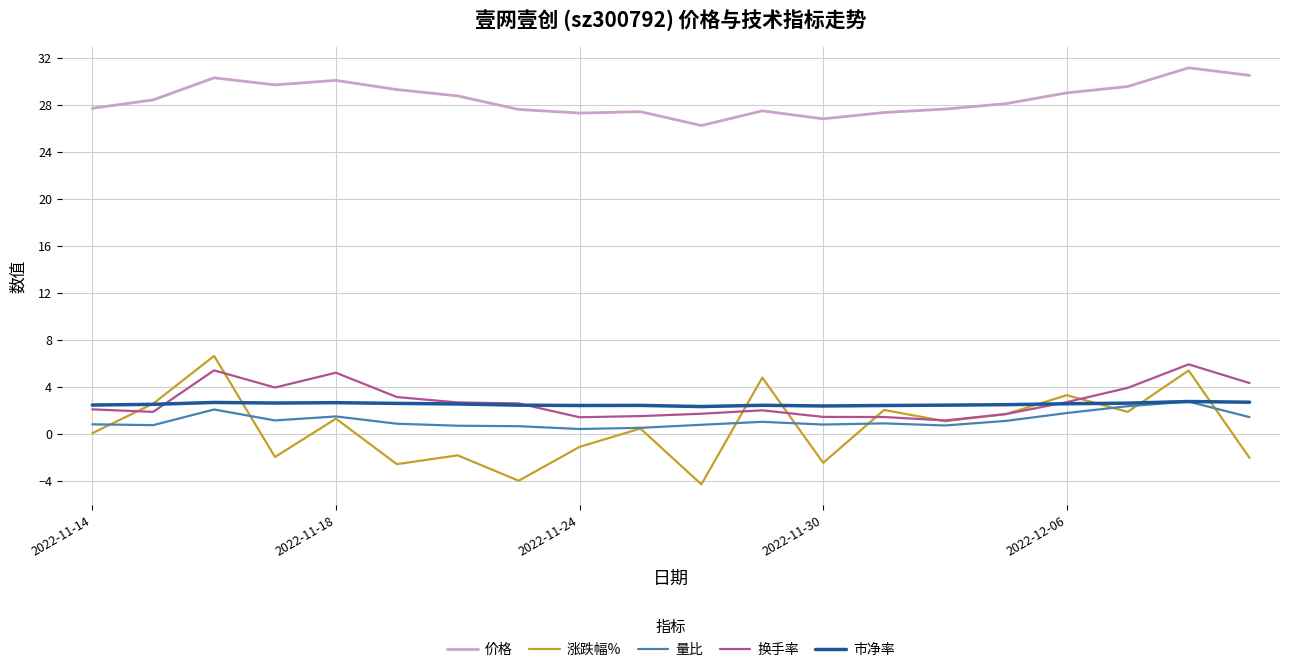

What is the highest value of the 市净率 series?

2.7